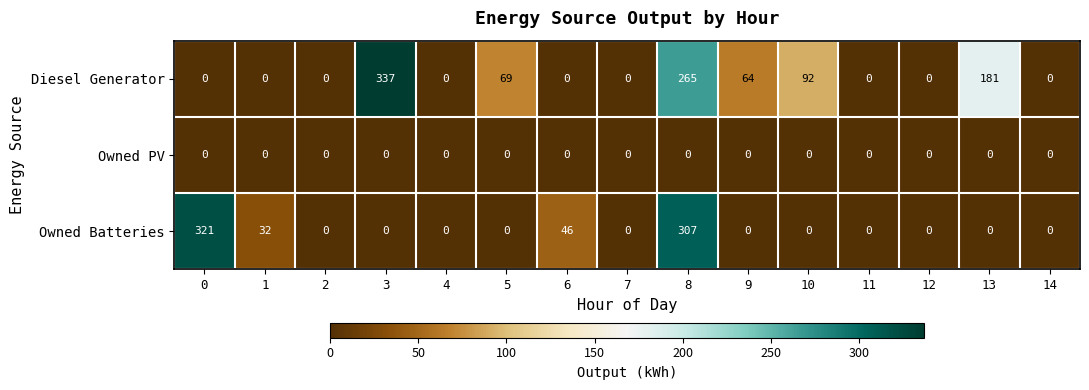

Which category has the highest value across all series?

3